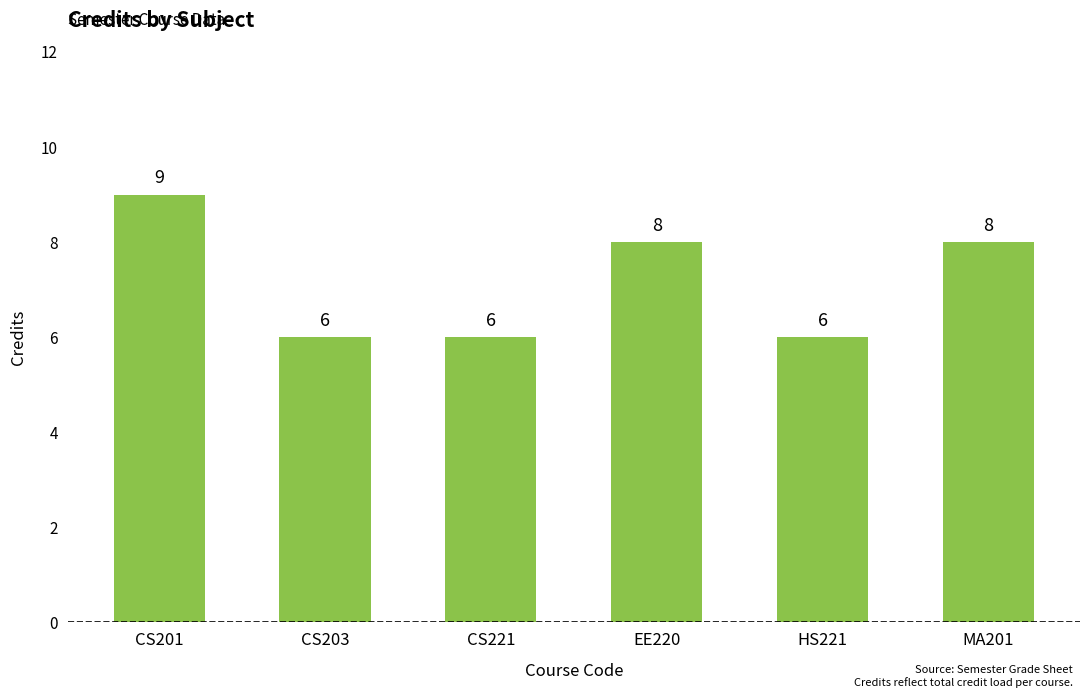

Reading right to left, list all the values displayed in this chart.

MA201=8	HS221=6	EE220=8	CS221=6	CS203=6	CS201=9